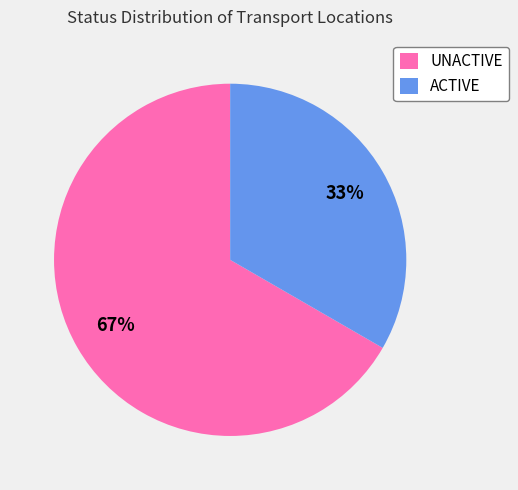

Between UNACTIVE and ACTIVE, which is larger?

UNACTIVE